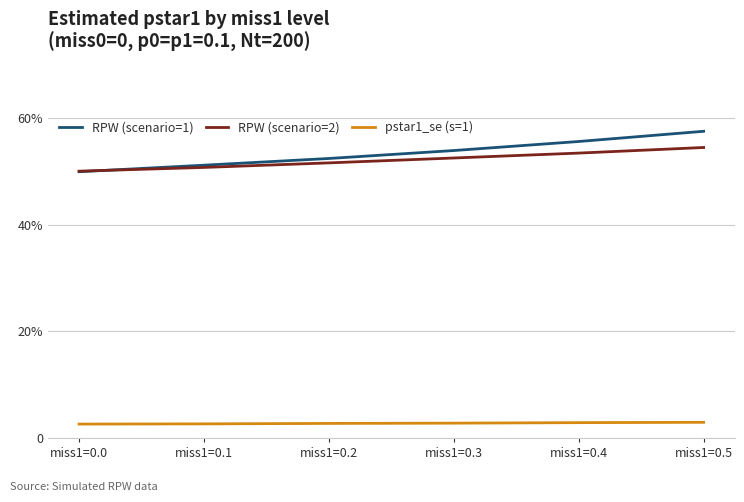

List the series in order of their peak value, highest first.

RPW (scenario=1), RPW (scenario=2), pstar1_se (s=1)